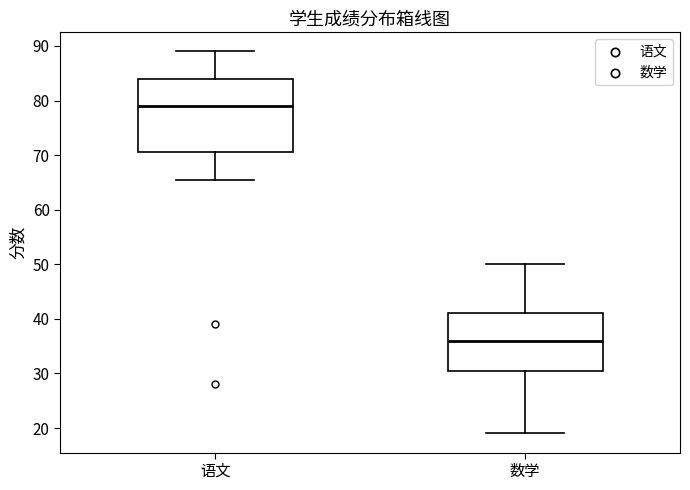

Which box's median line is the highest?

语文